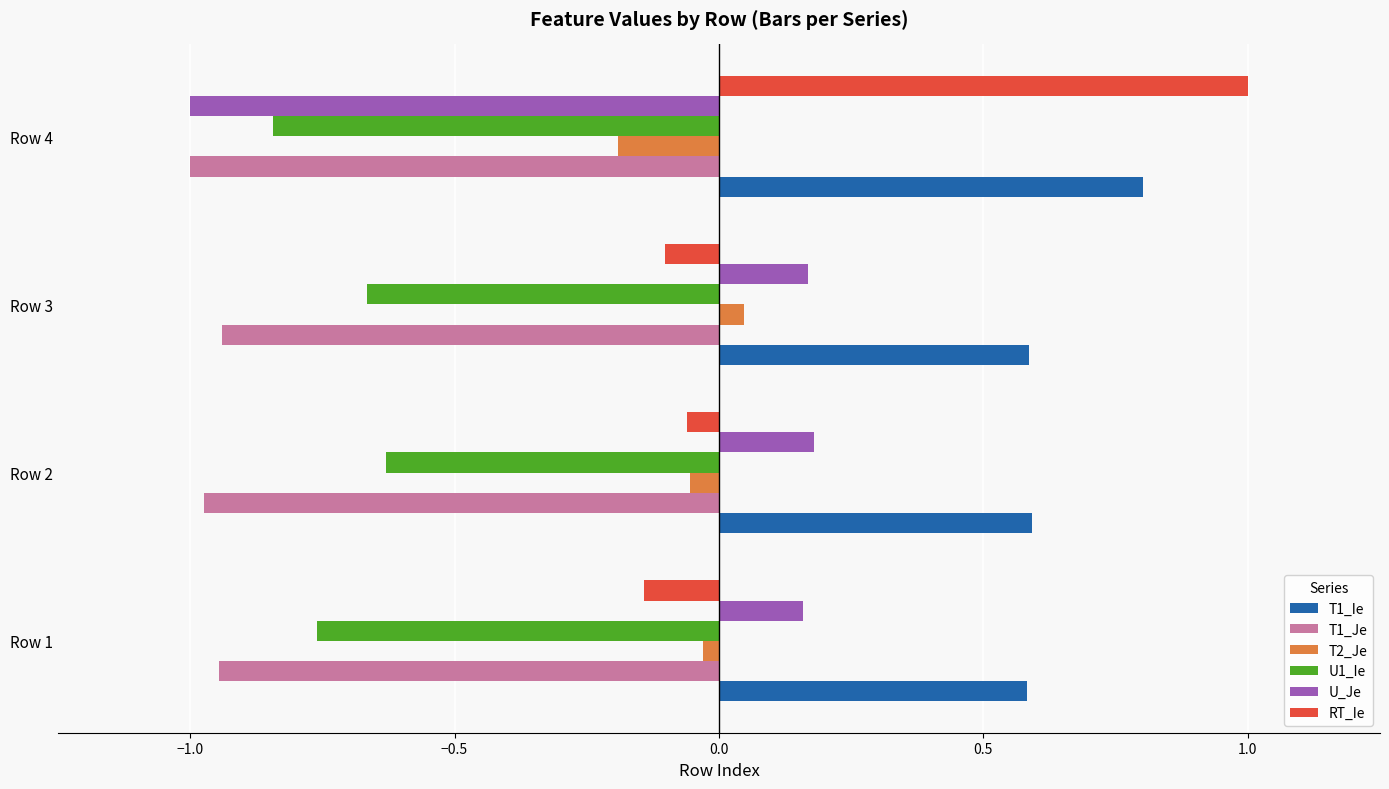

At which category does the chart reach its peak across all series?

Row 4